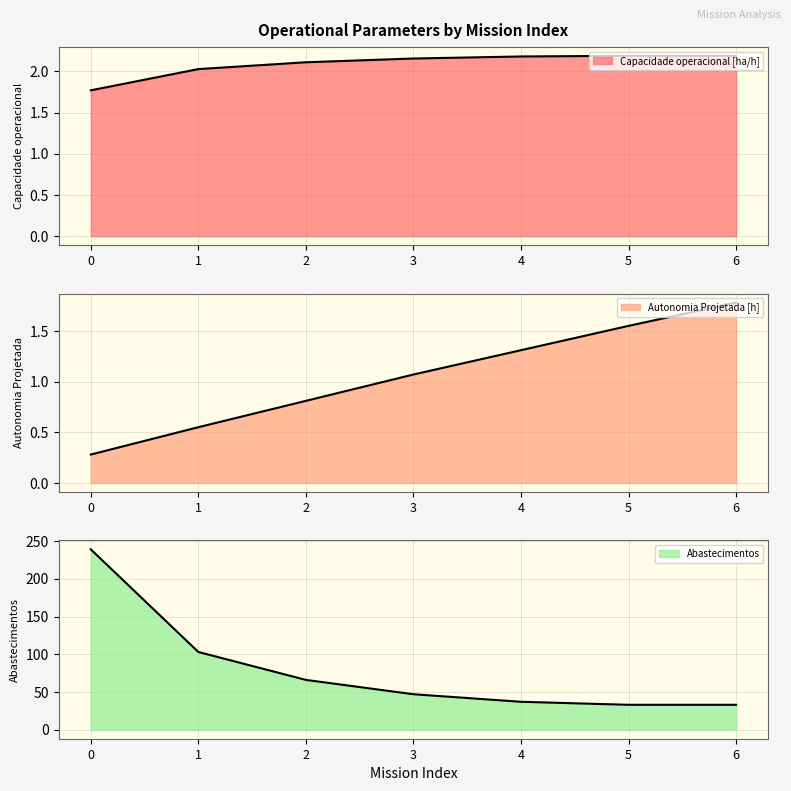

List the labels in order of Autonomia Projetada [h] value, largest first.

6, 5, 4, 3, 2, 1, 0